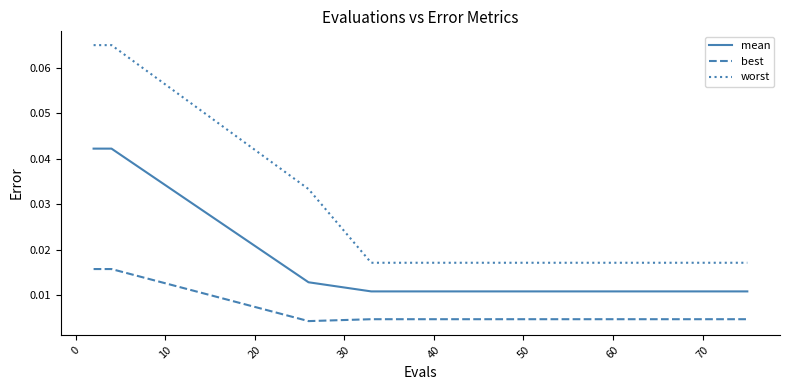

What is the sum of all worst values?

0.4